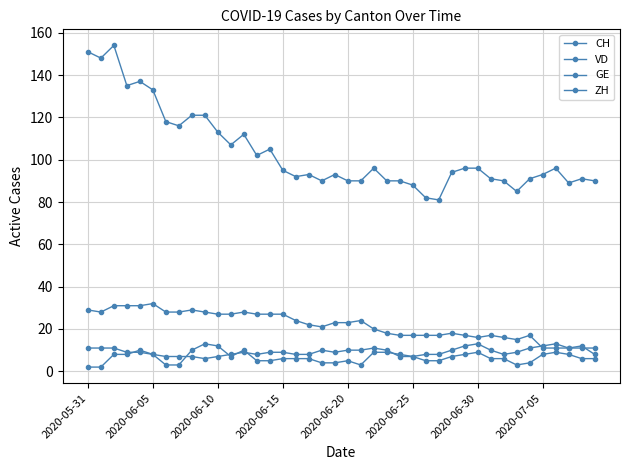

Reading left to right, extract all data points from this chart.

CH: 151	148	154	135	137	133	118	116	121	121	113	107	112	102	105	95	92	93	90	93	90	90	96	90	90	88	82	81	94	96	96	91	90	85	91	93	96	89	91	90
VD: 29	28	31	31	31	32	28	28	29	28	27	27	28	27	27	27	24	22	21	23	23	24	20	18	17	17	17	17	18	17	16	17	16	15	17	11	11	11	11	11
GE: 2	2	8	8	10	8	3	3	10	13	12	7	10	5	5	6	6	6	4	4	5	3	9	9	8	7	5	5	7	8	9	6	6	3	4	8	9	8	6	6
ZH: 11	11	11	9	9	8	7	7	7	6	7	8	9	8	9	9	8	8	10	9	10	10	11	10	7	7	8	8	10	12	13	10	8	9	11	12	13	11	12	8